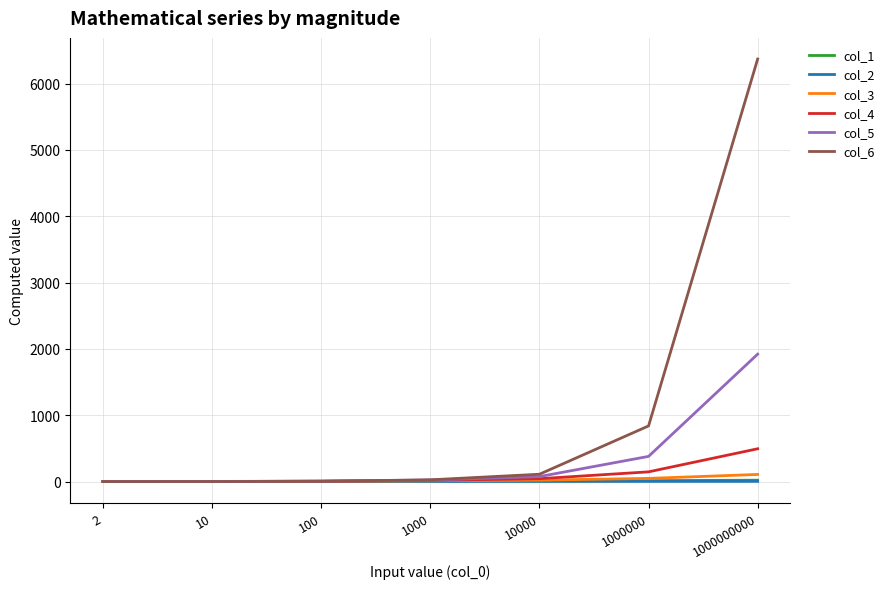

Which series has the largest total across all categories?

col_6